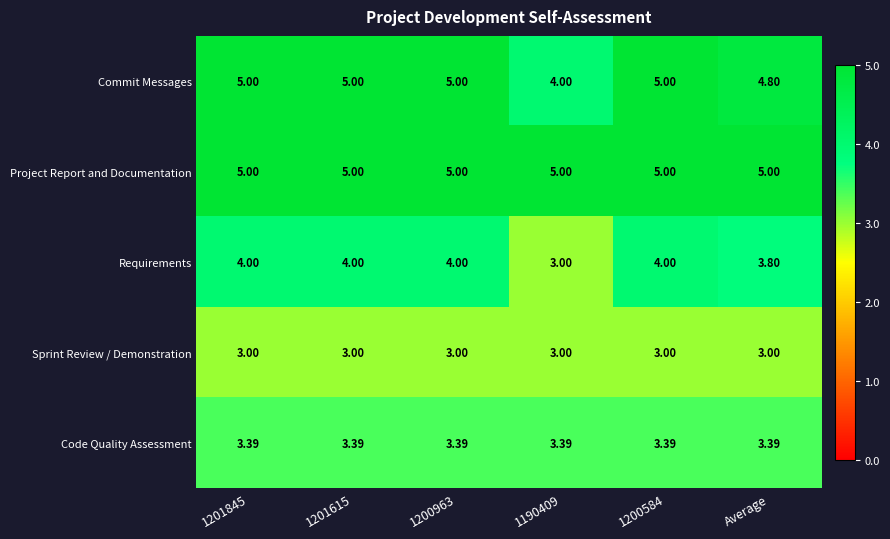

Is the value of Project Report and Documentation at 1201845 greater than the value of Code Quality Assessment at 1201845?

Yes